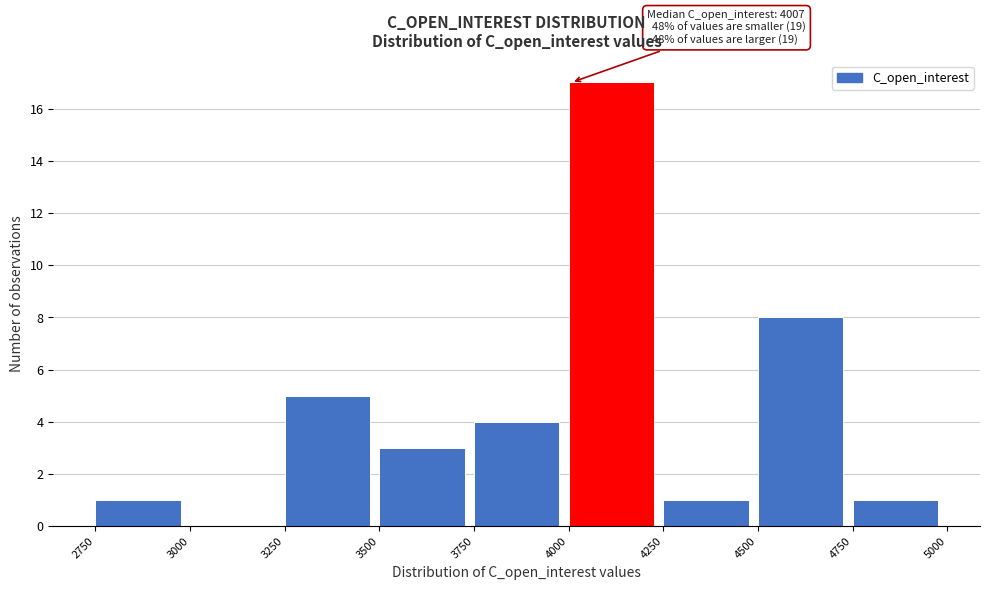

Over which range of the x-axis is the bar tallest?

4000 to 4250